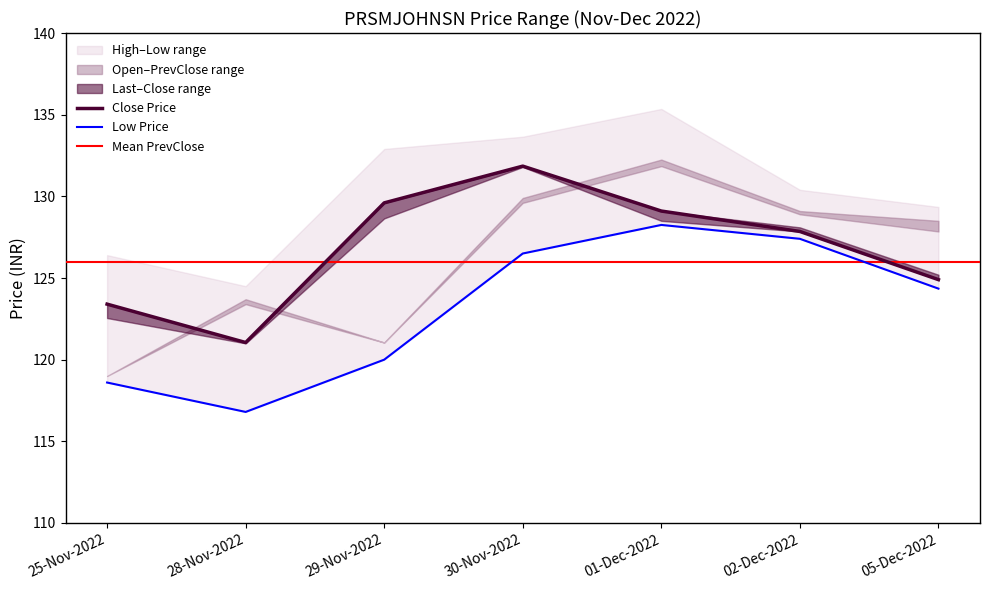

What is the greatest value displayed?

135.3